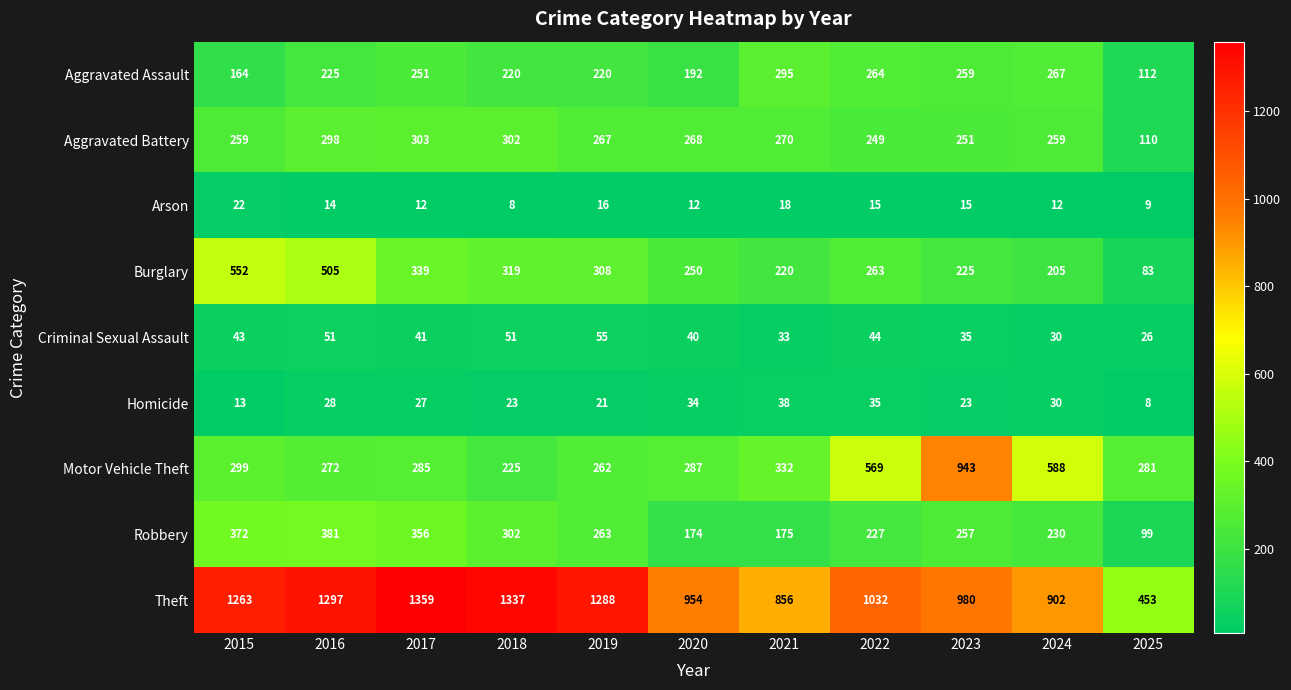

At which category is the sum across all series the highest?

2016